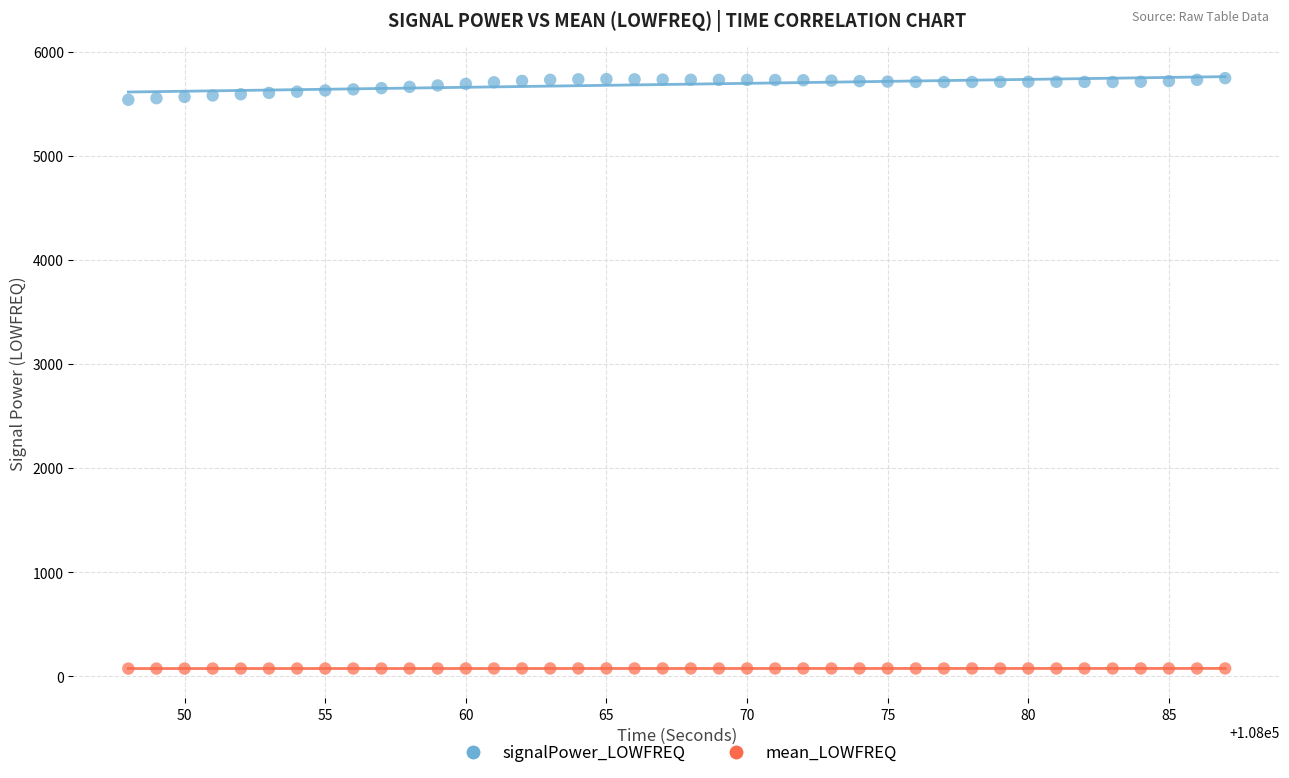

Which series contains the lowest Y value?

mean_LOWFREQ